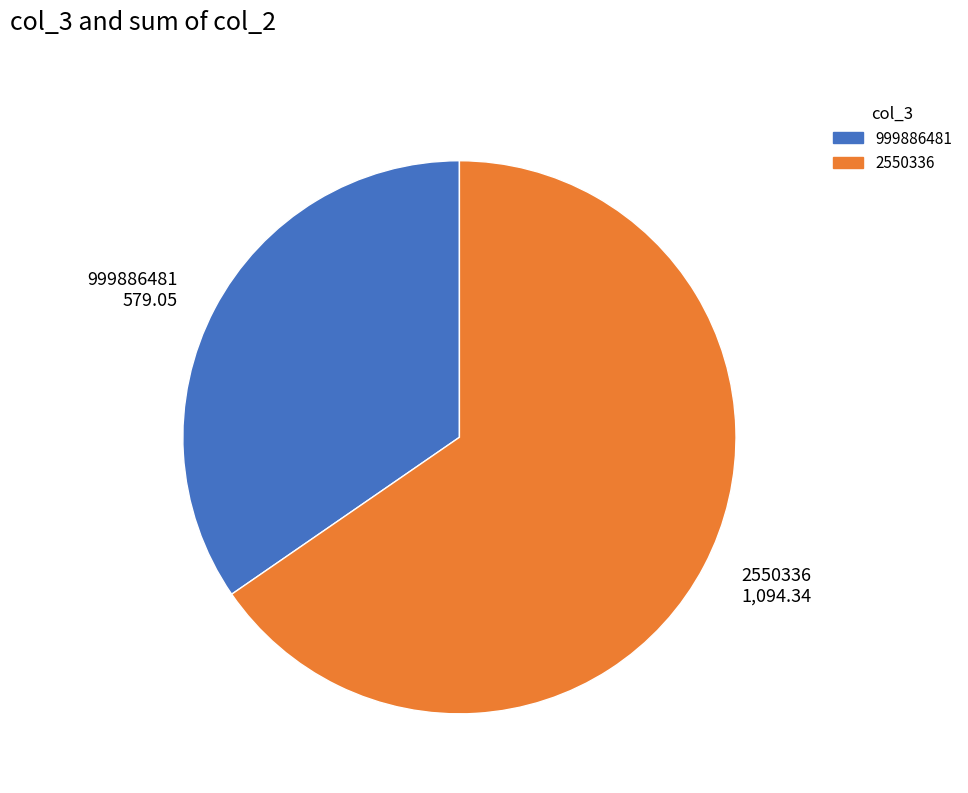

Does any single category account for the majority?

Yes